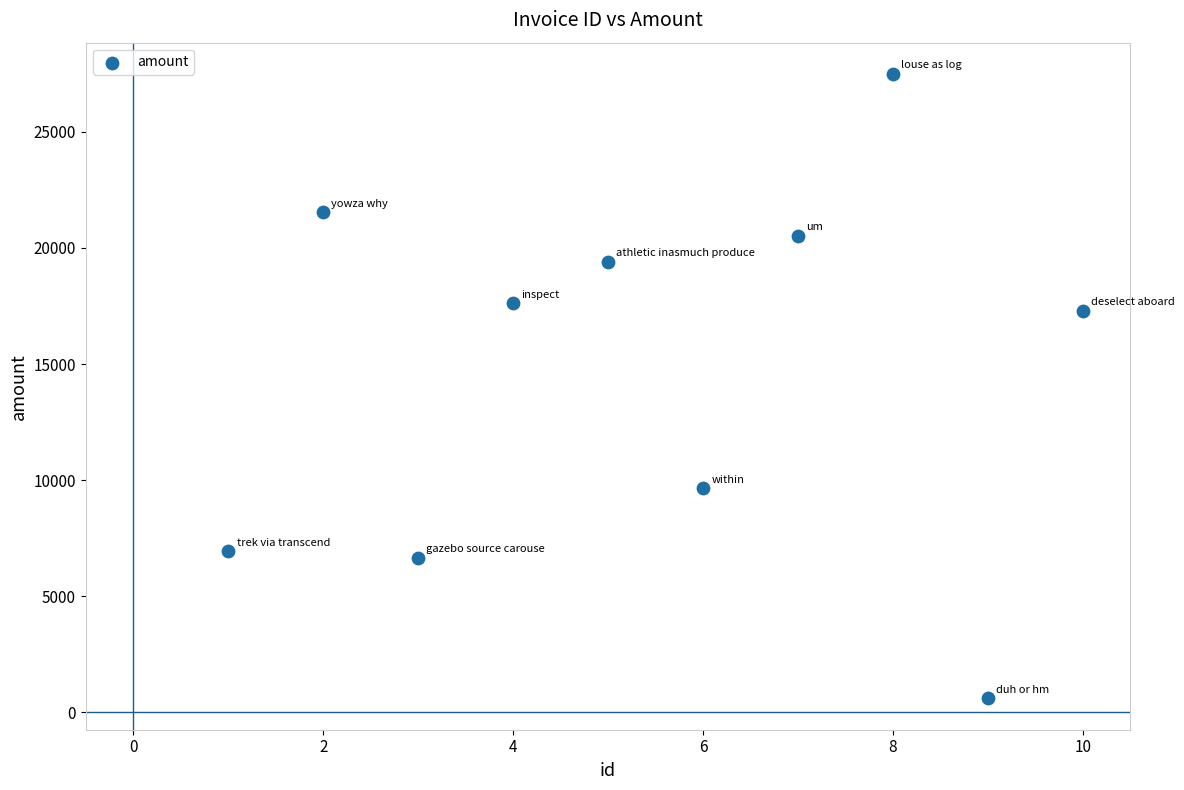

What Y value in the scatter plot is closest to 14047?

17298.8